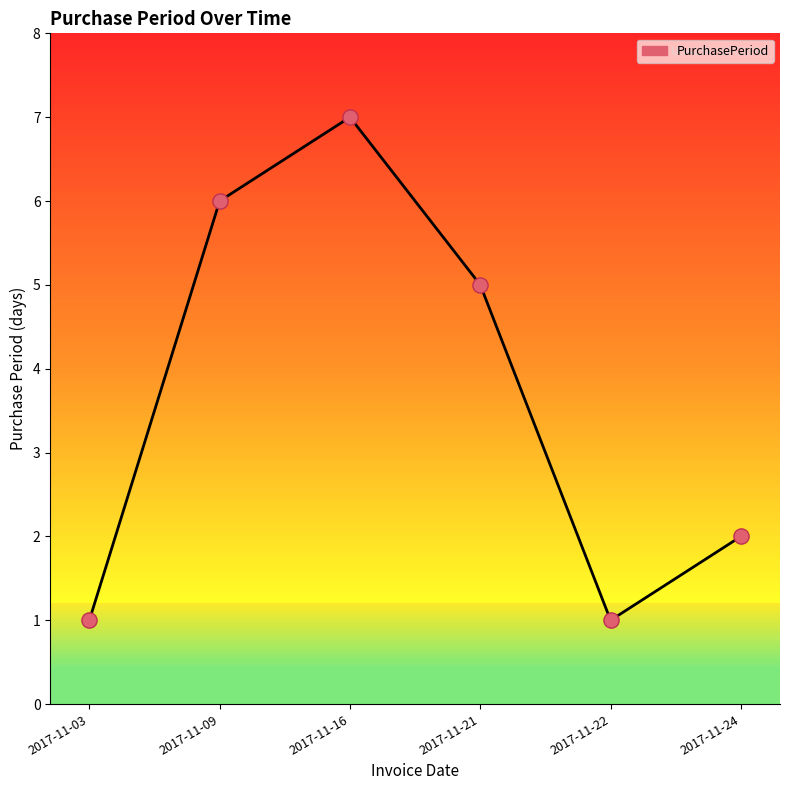

Approximately how many times larger is the value at 2017-11-09 compared to 2017-11-22?

6.0